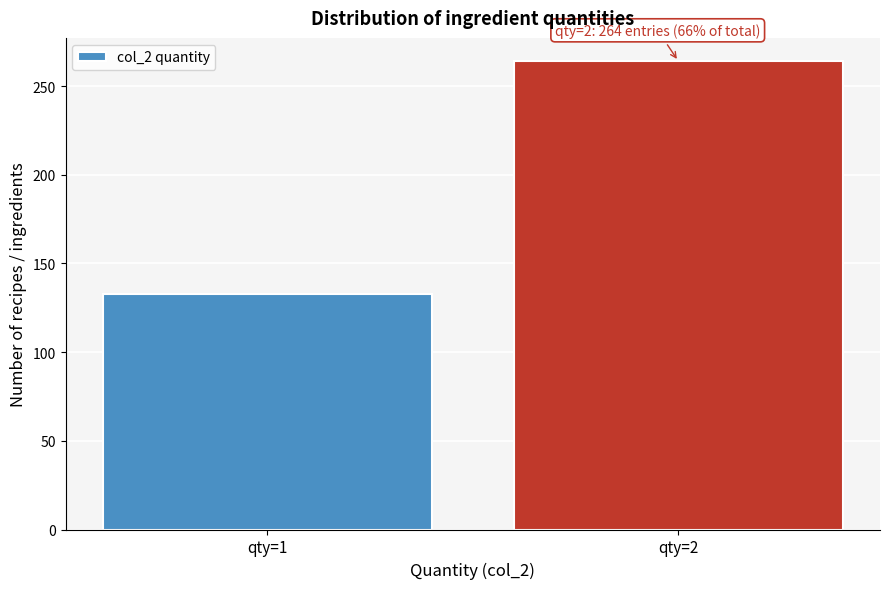

Reading right to left, transcribe all the data shown in this chart.

qty=2=264	qty=1=133